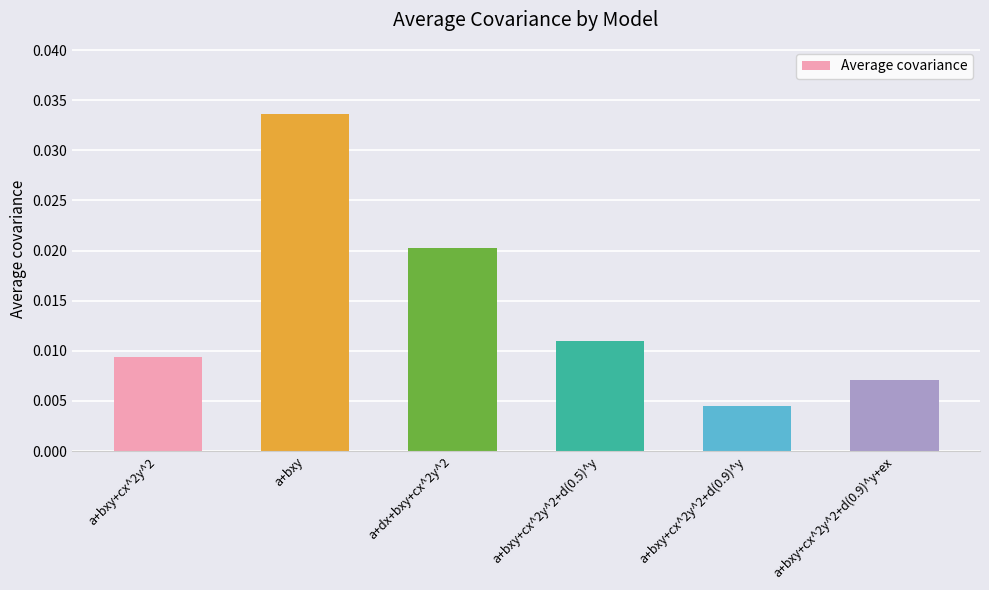

The value at a+bxy is 0.1. True or false?

False